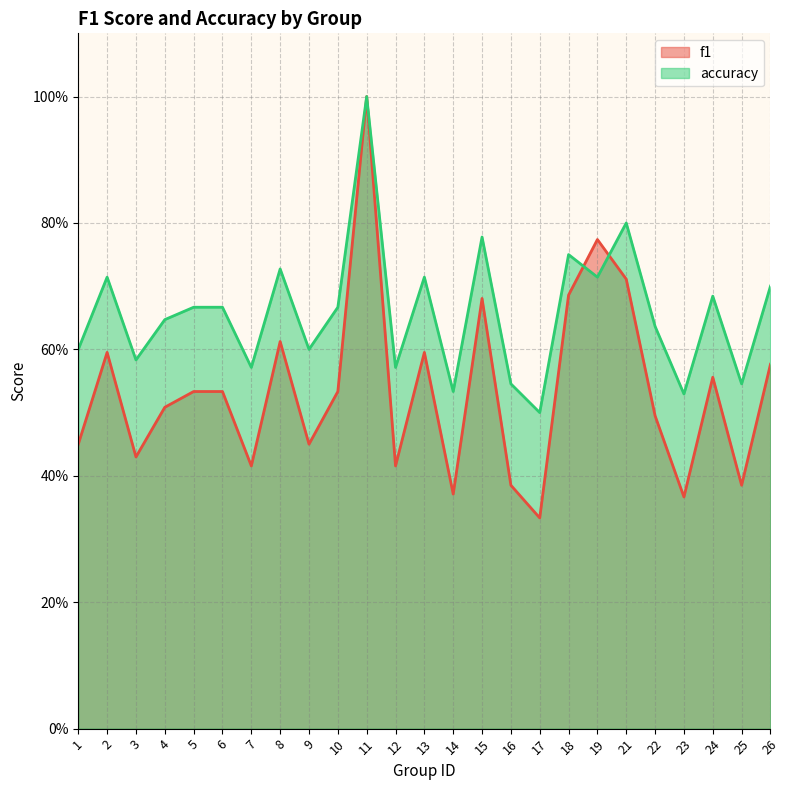

Which has a higher value, 19 or 25?

19